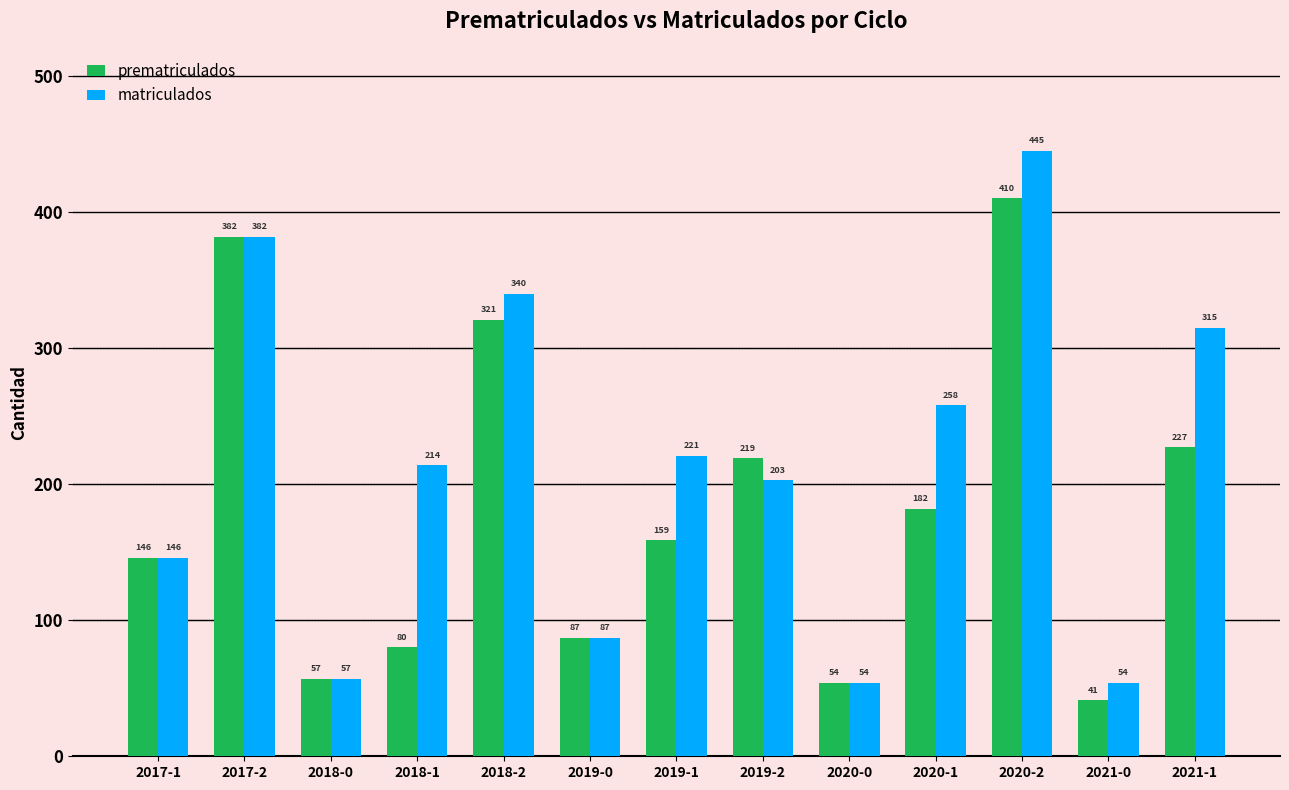

What is the spread (max minus min) of values at 2020-2?

35